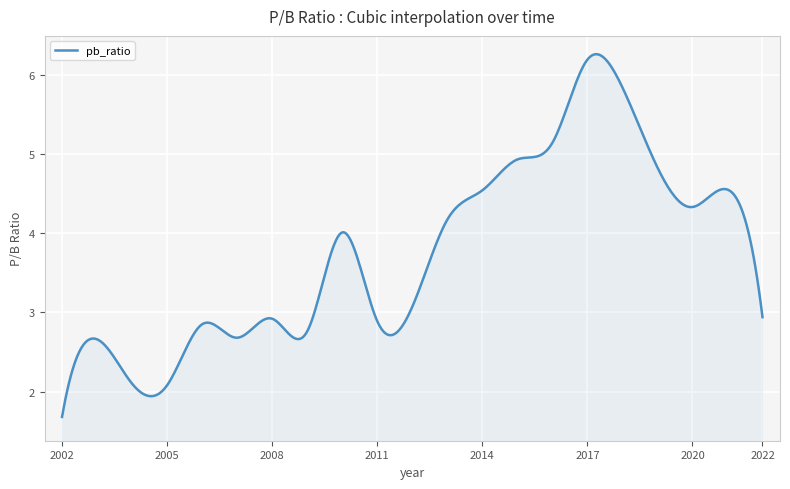

What is the difference between the maximum and minimum values?

4.6